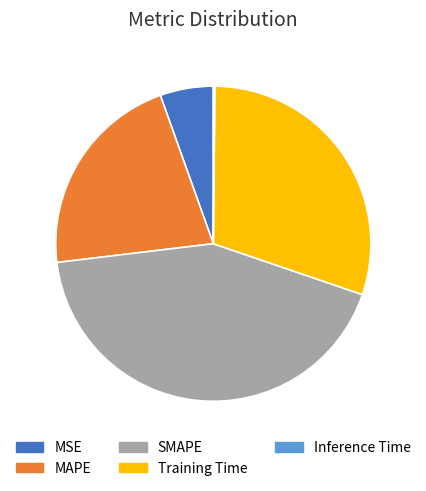

Between MSE and SMAPE, which is larger?

SMAPE